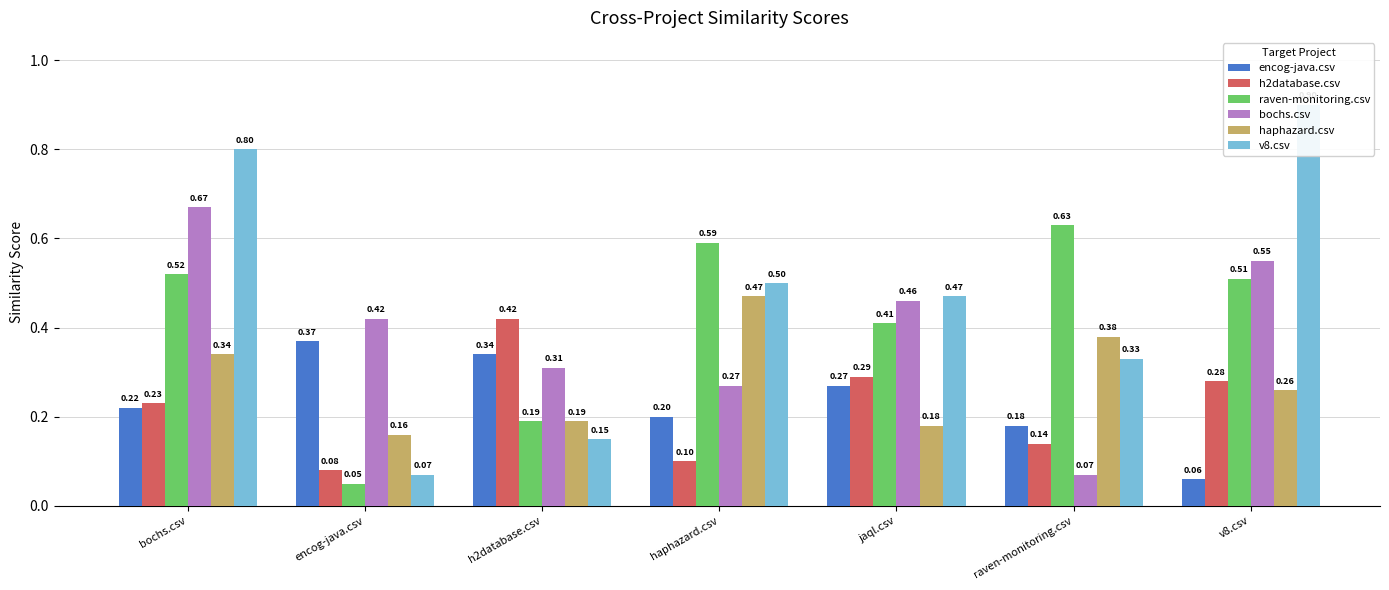

How many bars are there in total?

42